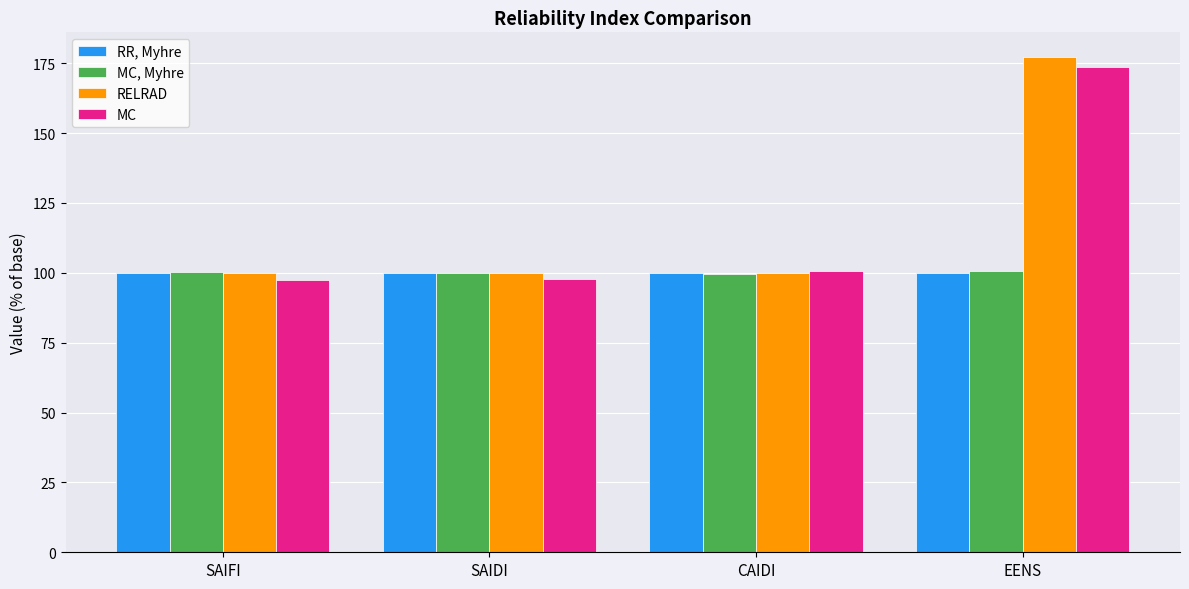

What position from the left is CAIDI?

3